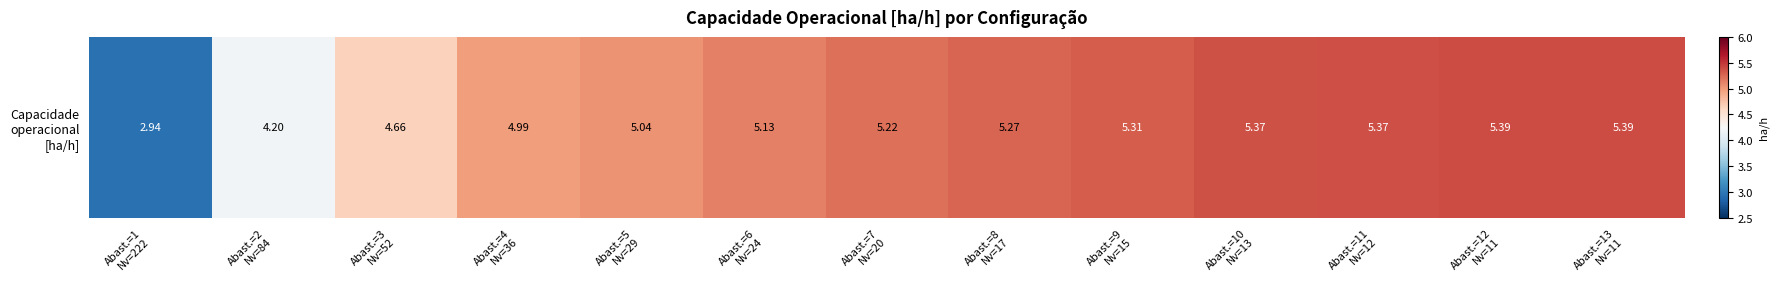

How many values are below 5?

4